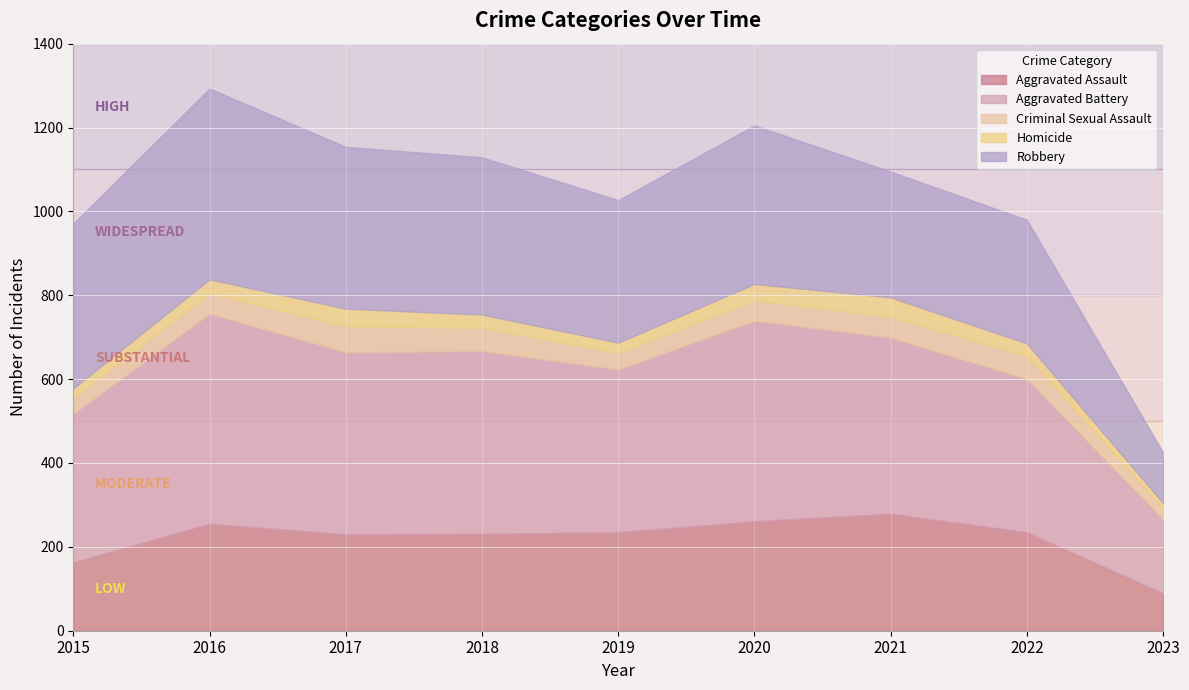

The Aggravated Battery series shows 478 at 2020. True or false?

True